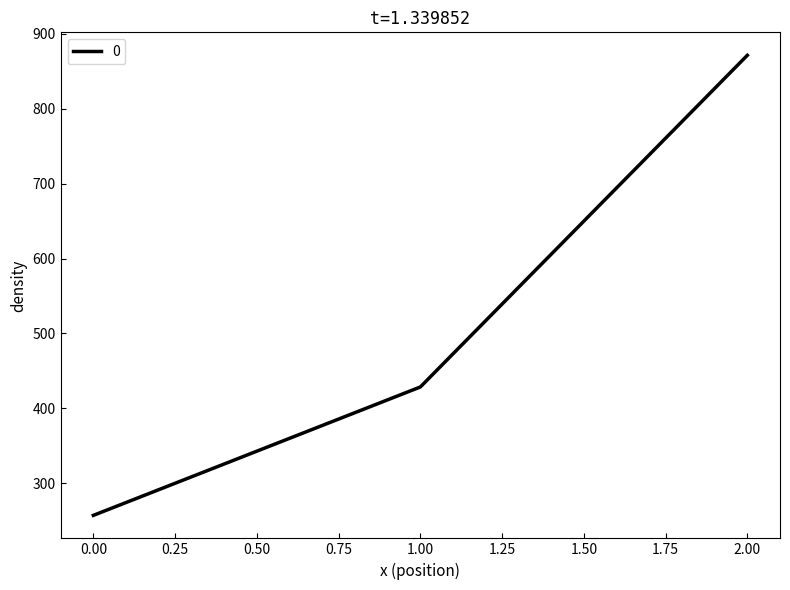

Is it true that the value at 0.00 is 155.1?

False